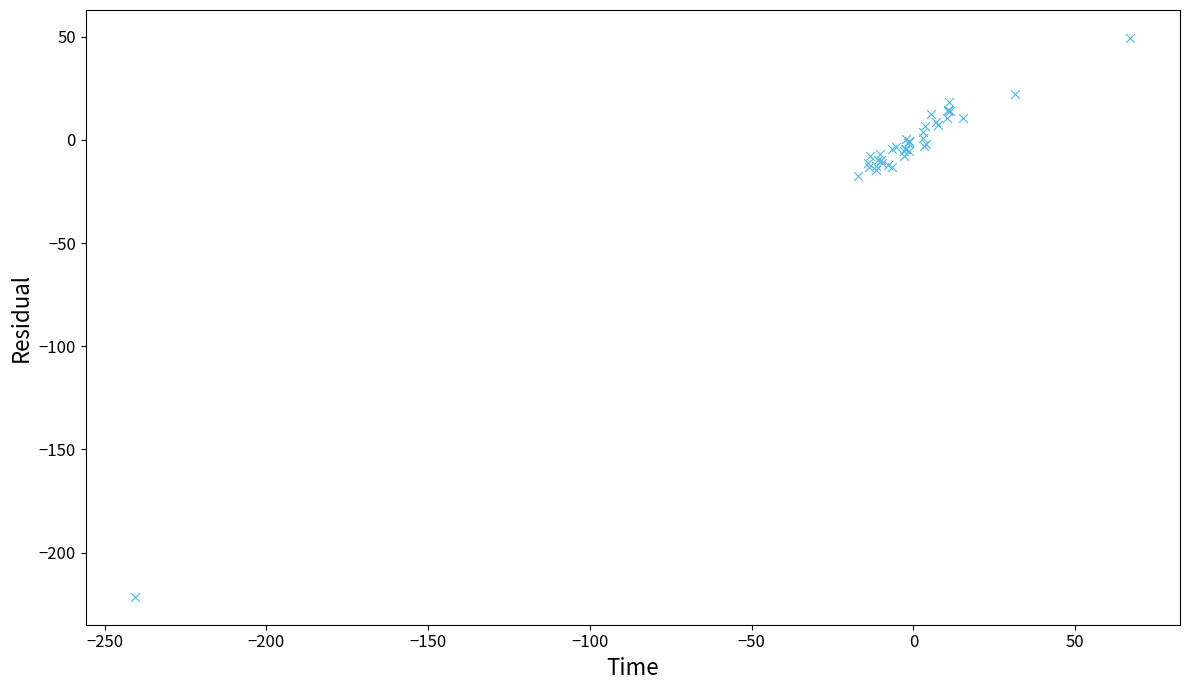

What Y value in the scatter plot is closest to -86?

-17.7